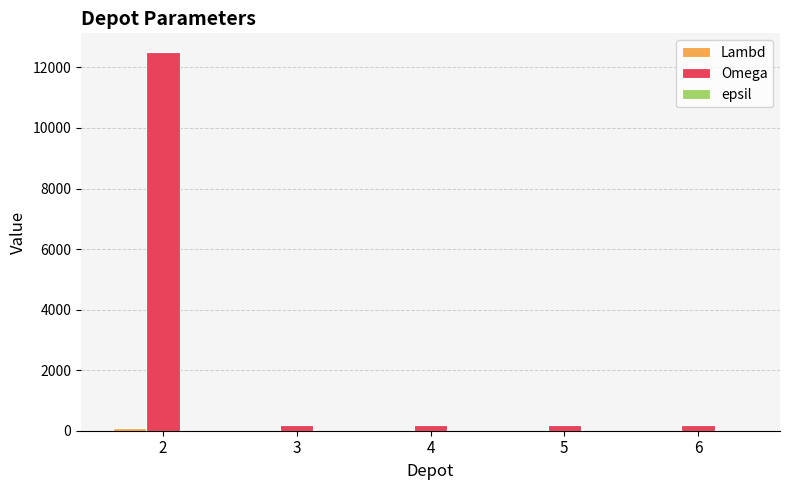

Which series has the largest total across all categories?

Omega